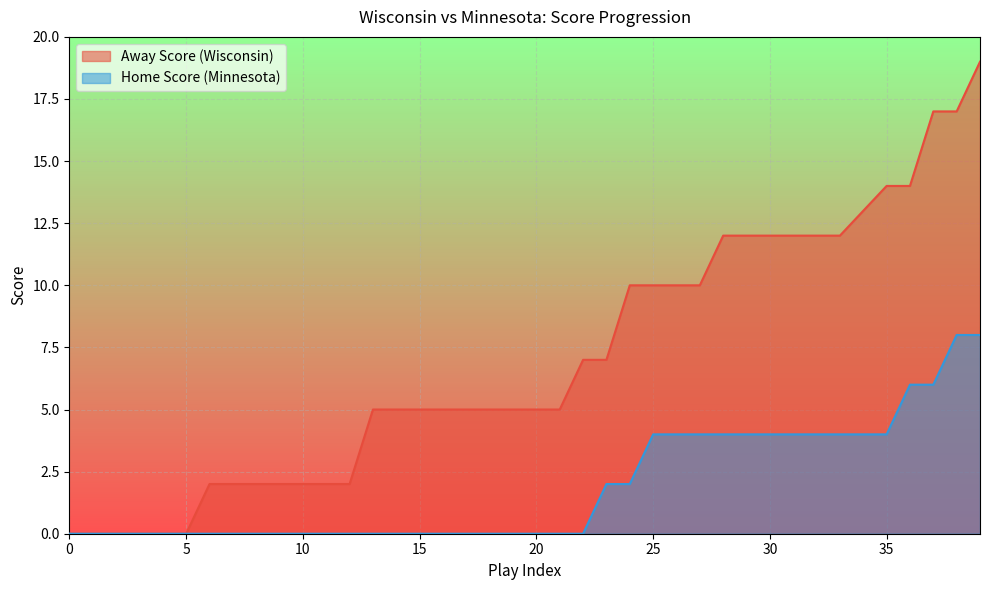

Reading left to right, extract all data points from this chart.

Away Score: 0=0	1=0	2=0	3=0	4=0	5=0	6=2	7=2	8=2	9=2	10=2	11=2	12=2	13=5	14=5	15=5	16=5	17=5	18=5	19=5	20=5	21=5	22=7	23=7	24=10	25=10	26=10	27=10	28=12	29=12	30=12	31=12	32=12	33=12	34=13	35=14	36=14	37=17	38=17	39=19
Home Score: 0=0	1=0	2=0	3=0	4=0	5=0	6=0	7=0	8=0	9=0	10=0	11=0	12=0	13=0	14=0	15=0	16=0	17=0	18=0	19=0	20=0	21=0	22=0	23=2	24=2	25=4	26=4	27=4	28=4	29=4	30=4	31=4	32=4	33=4	34=4	35=4	36=6	37=6	38=8	39=8